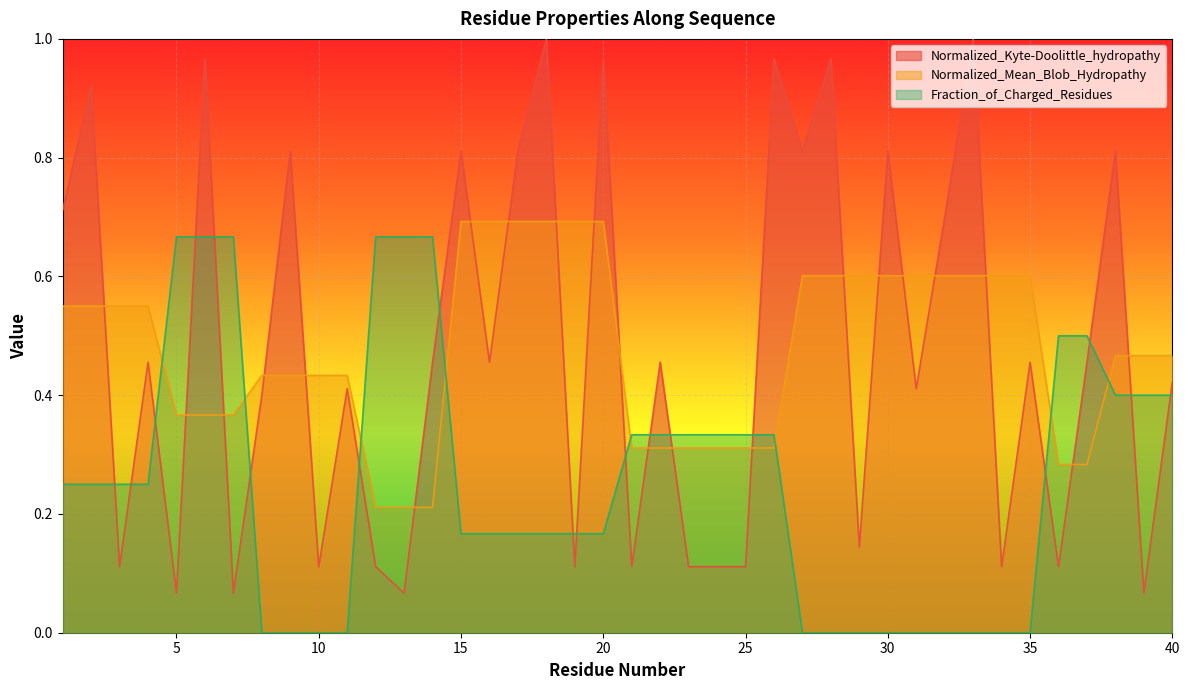

What is the difference between the maximum and minimum values in the Fraction_of_Charged_Residues series?

0.7